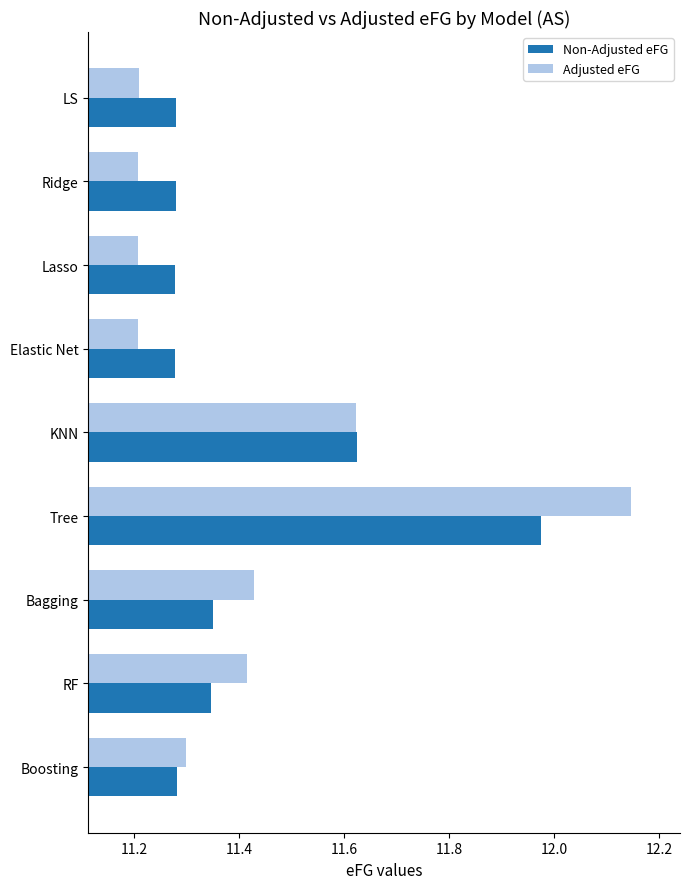

List the series in order of their peak value, highest first.

Adjusted eFG, Non-Adjusted eFG